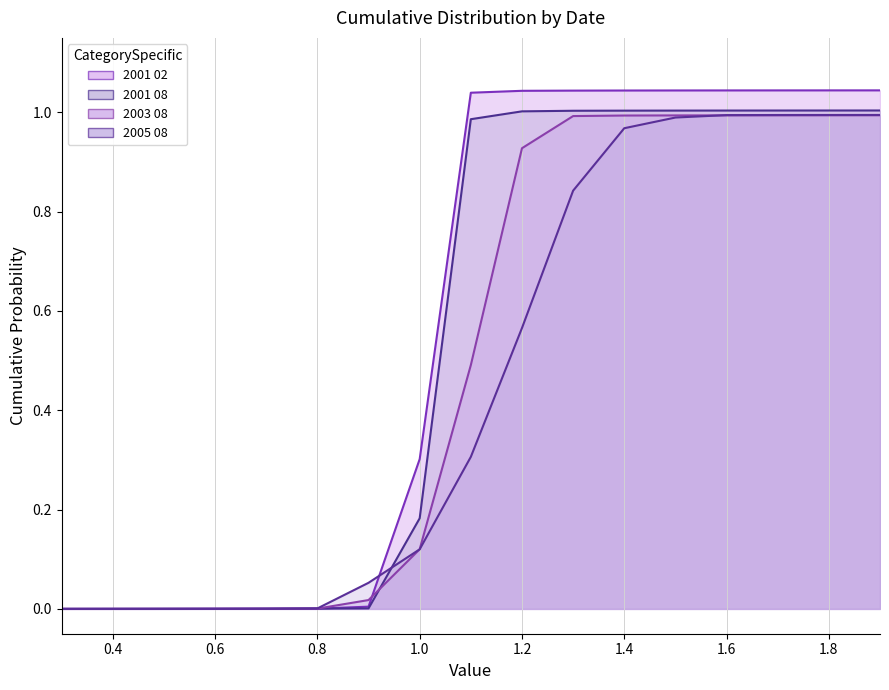

The value of 2001 08 at 1.8 is 0.4. True or false?

False